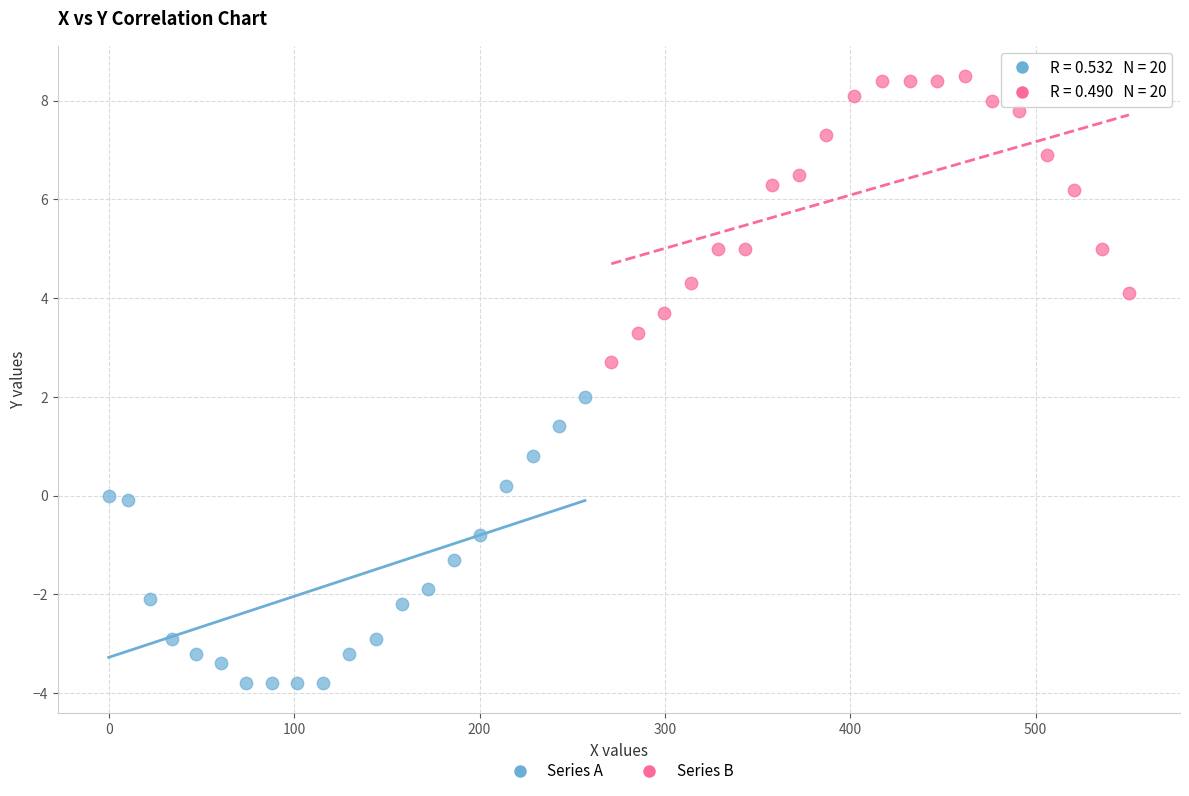

Which series reaches the maximum Y coordinate?

Series B